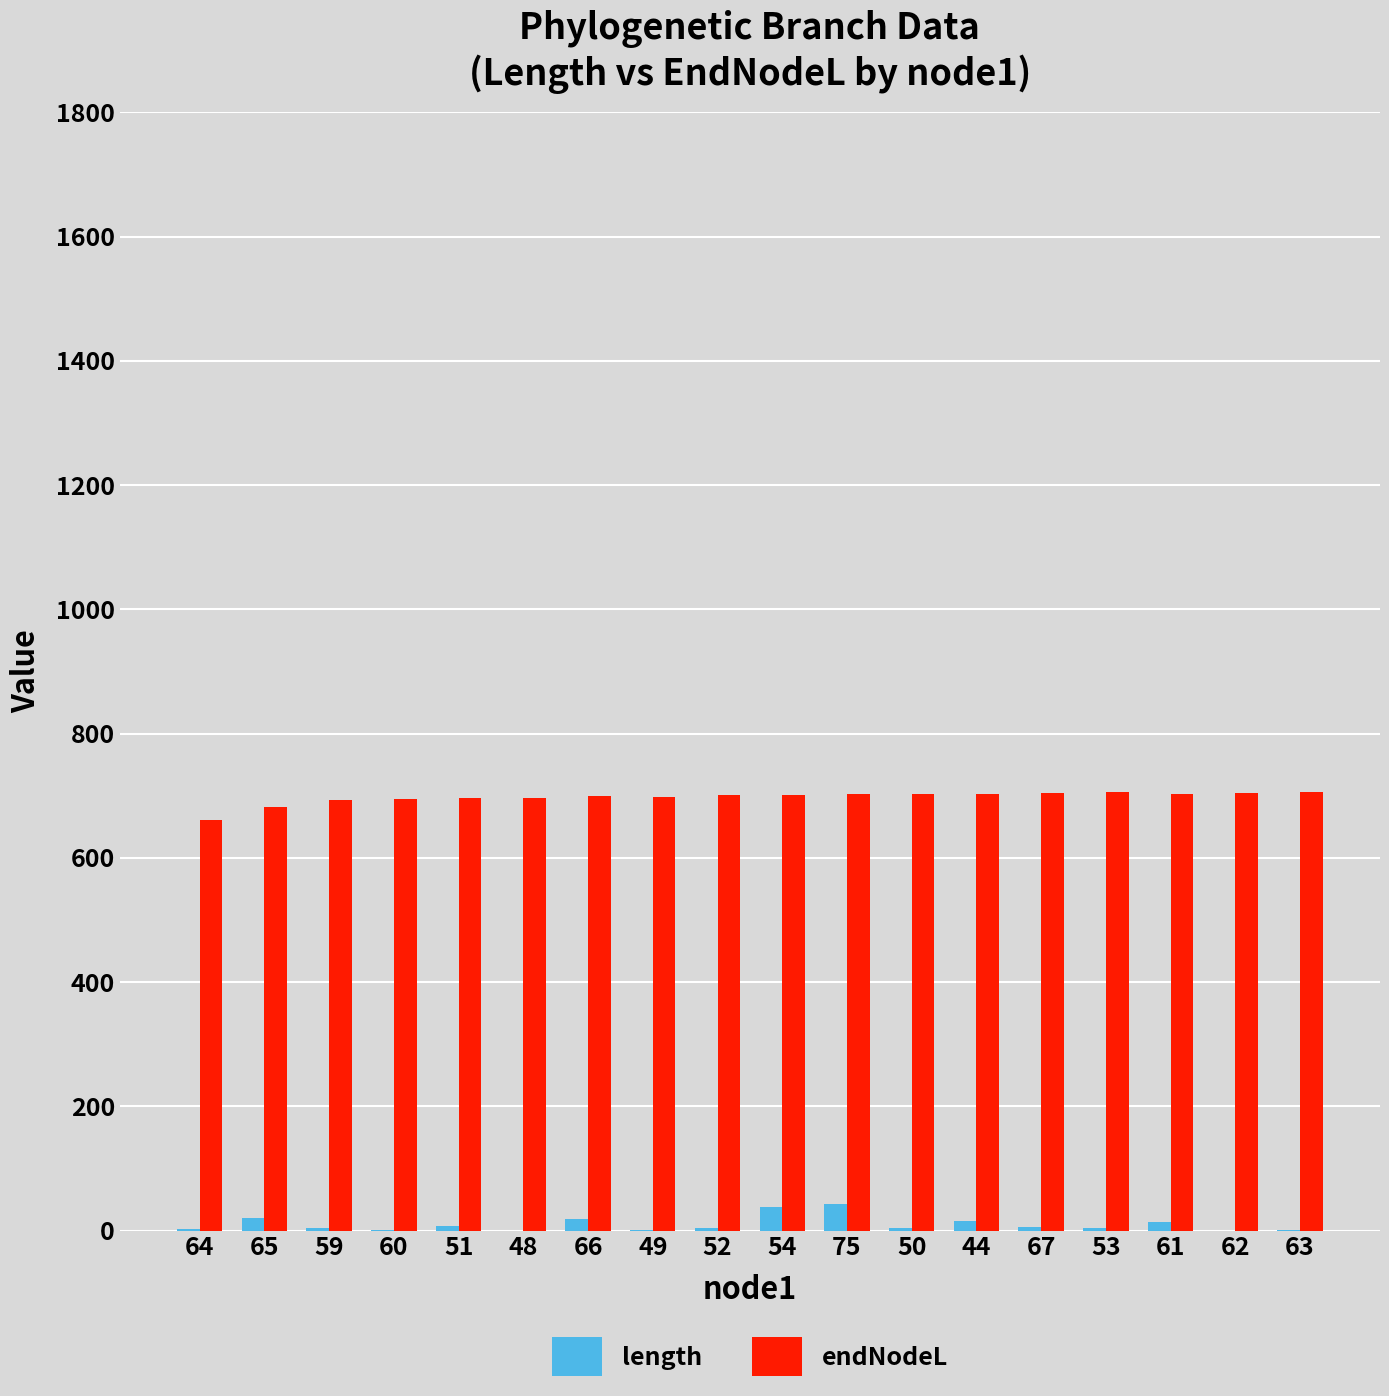

What are all the series names shown in the legend?

length, endNodeL